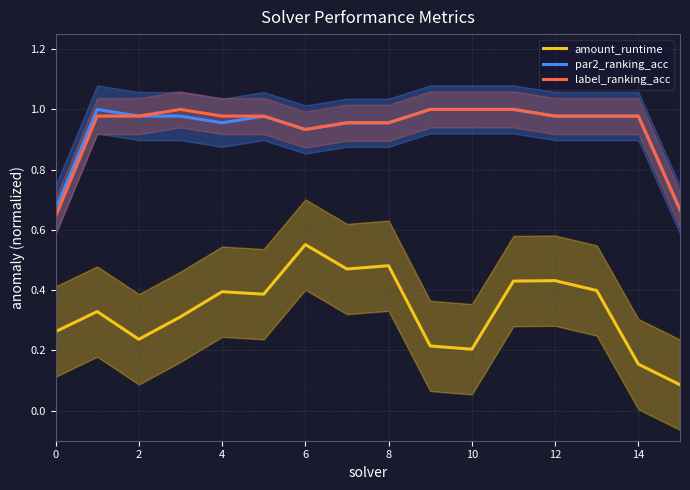

True or false: label_ranking_acc and amount_runtime cross at least once.

False